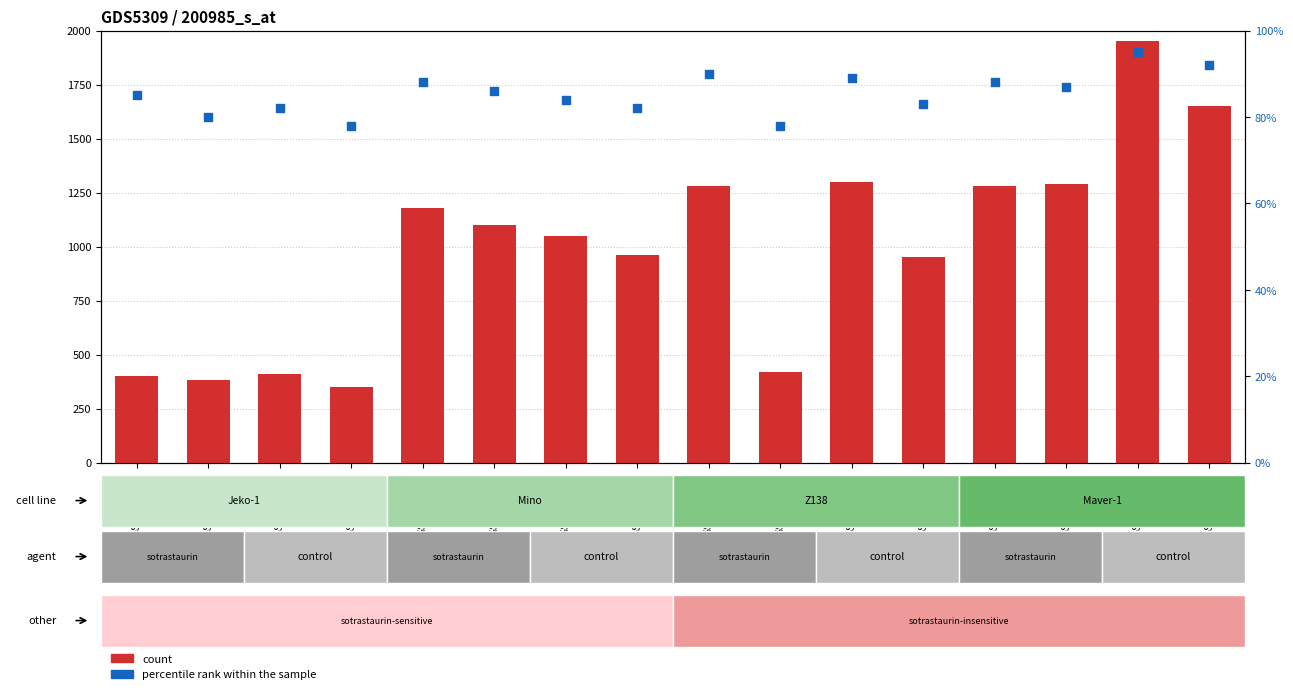

Which series contains the highest Y value?

count